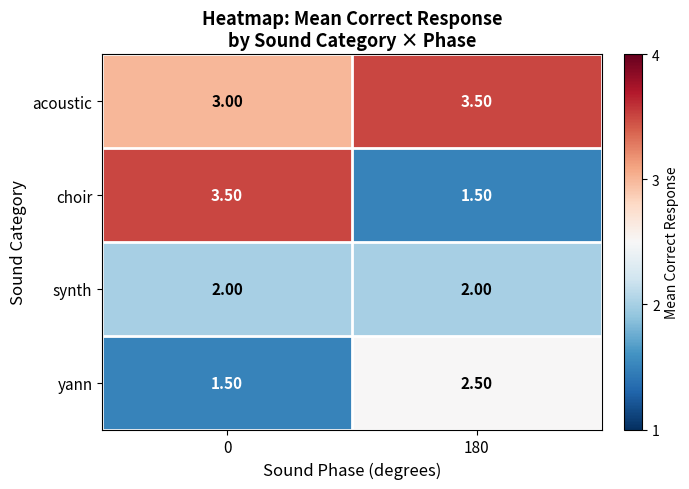

What is the difference between the yann values at 0 and 180?

1.0